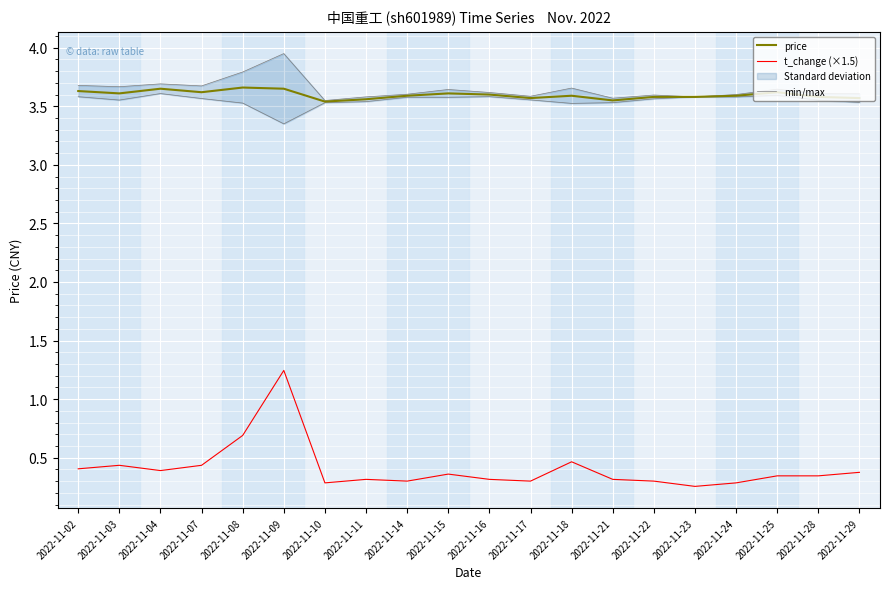

What is the maximum value for t_change (×1.5)?

1.2